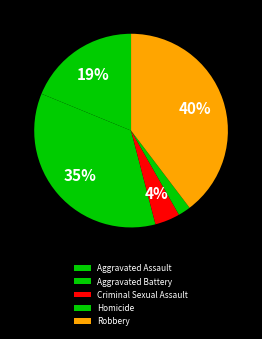

Rank the categories by value from lowest to highest.

Homicide, Criminal Sexual Assault, Aggravated Assault, Aggravated Battery, Robbery